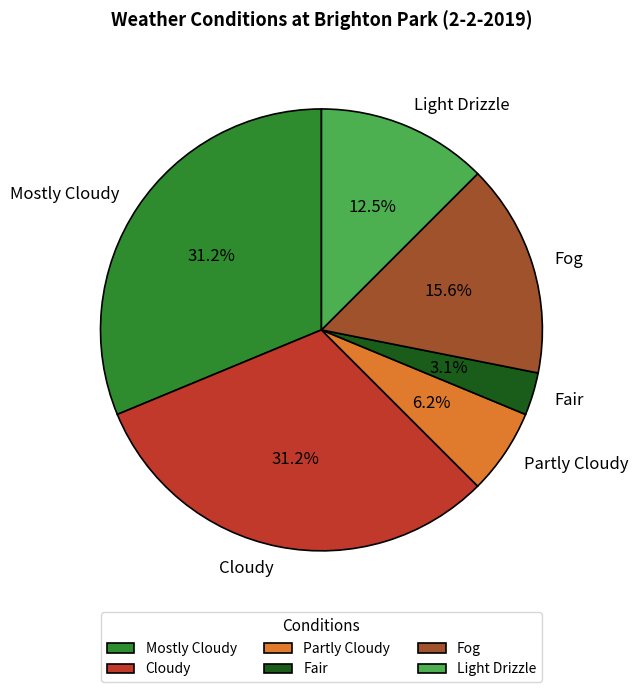

What is the smallest slice in the pie chart?

Fair